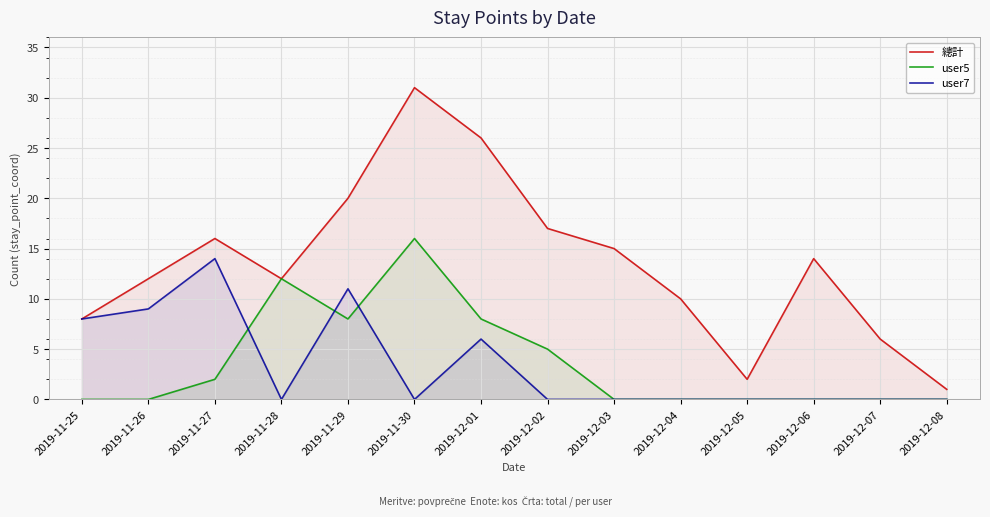

What is the average value of the user5 series?

4